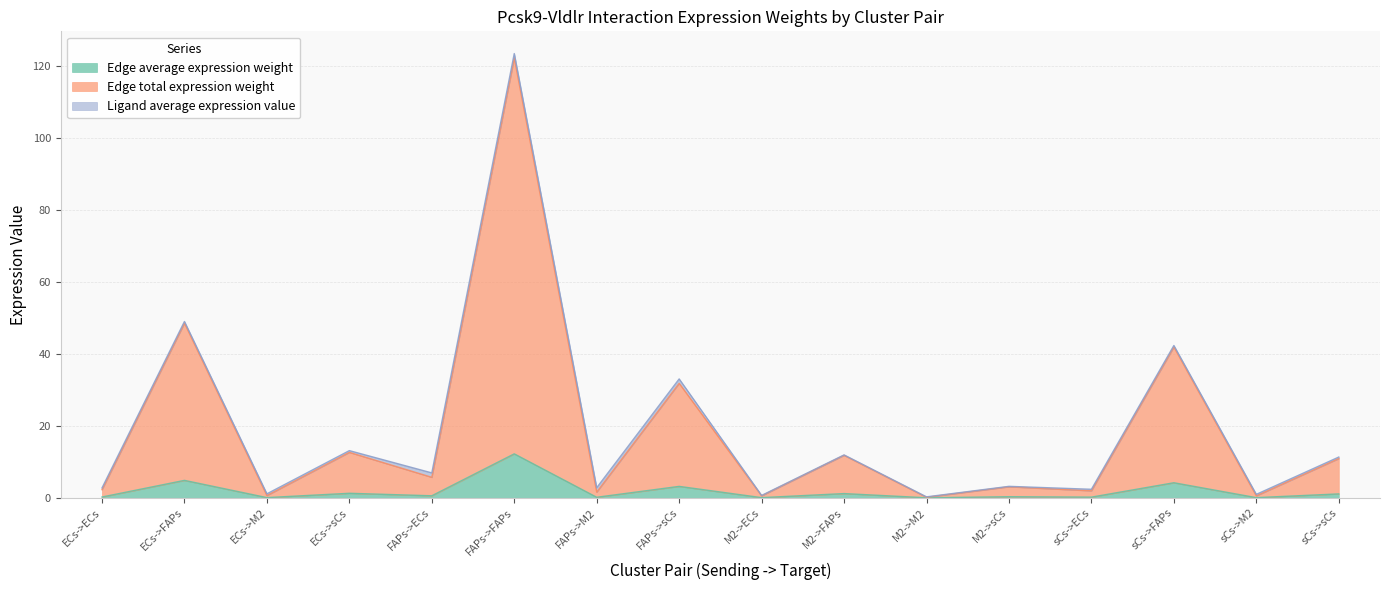

At which category is the sum across all series the highest?

FAPs->FAPs